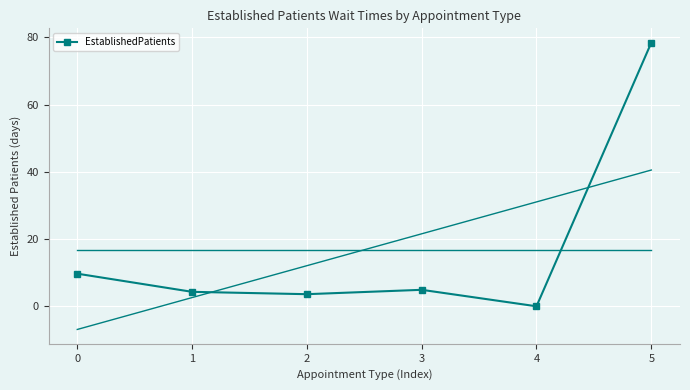

Reading left to right, what are all the values shown in this chart?

0=9.7	1=4.3	2=3.6	3=4.9	4=0.0	5=78.4